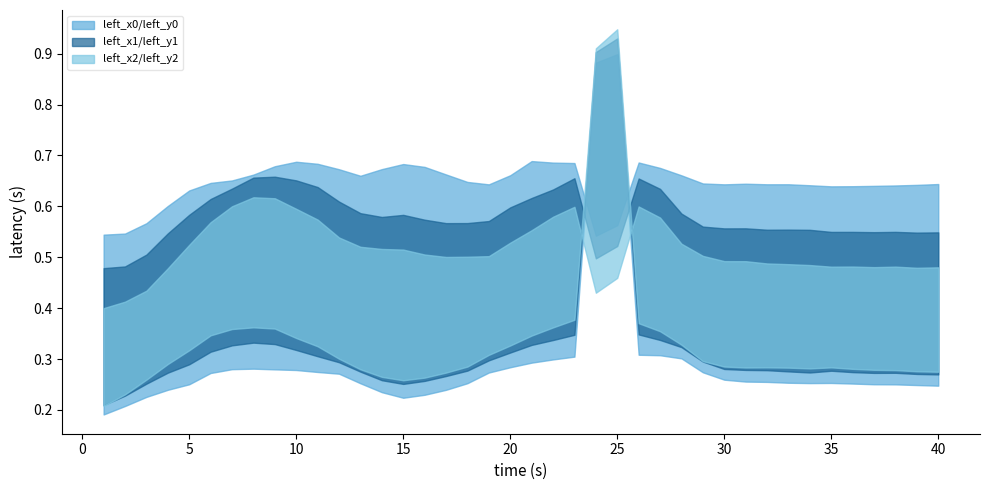

Between 13 and 19, which is larger?

19